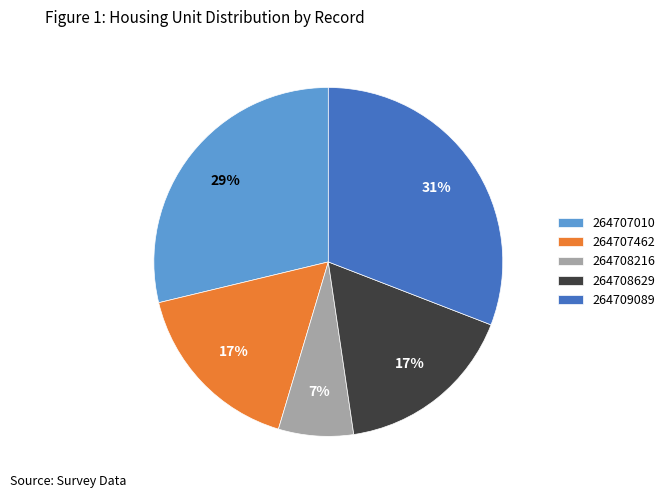

What is the smallest slice in the pie chart?

264708216